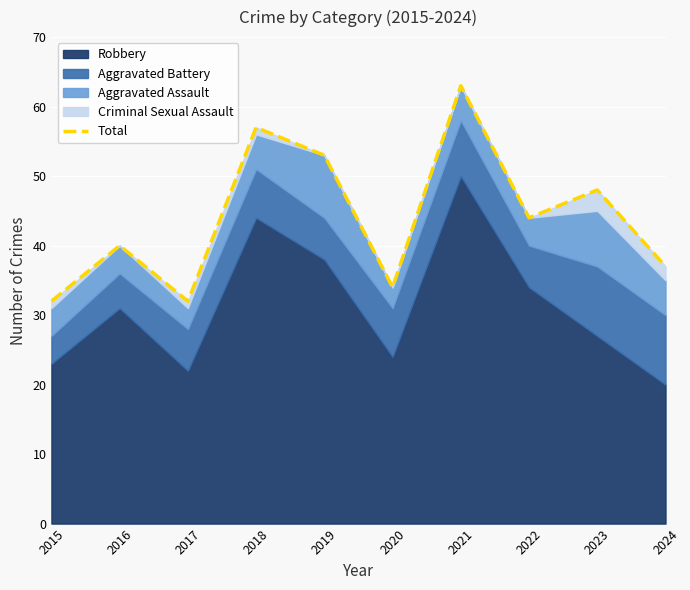

What is the change in value from 2020 to 2021?

+29